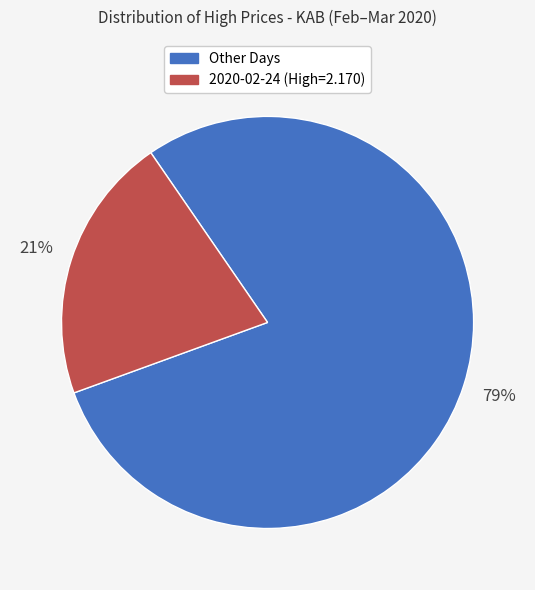

To the nearest percent, what is the difference between the largest and smallest slice percentages?

58%